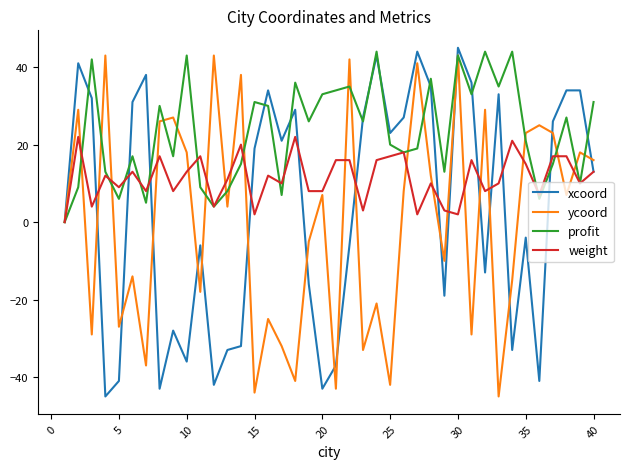

What is the difference between the second highest and minimum values in the profit series?

44